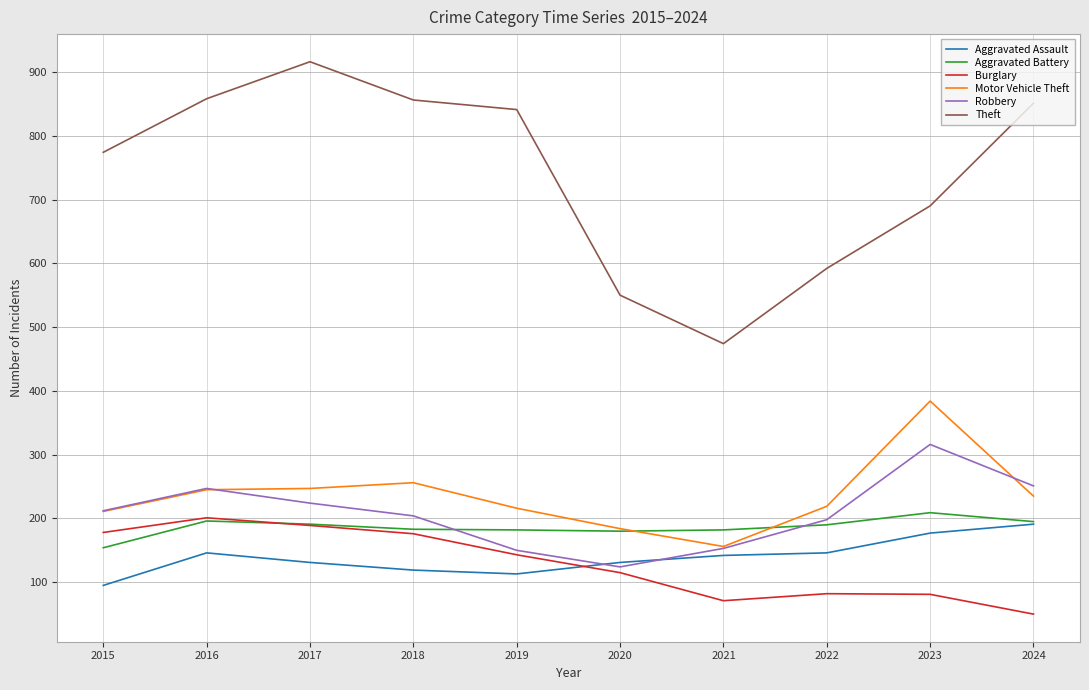

True or false: Theft and Aggravated Assault cross at least once.

False